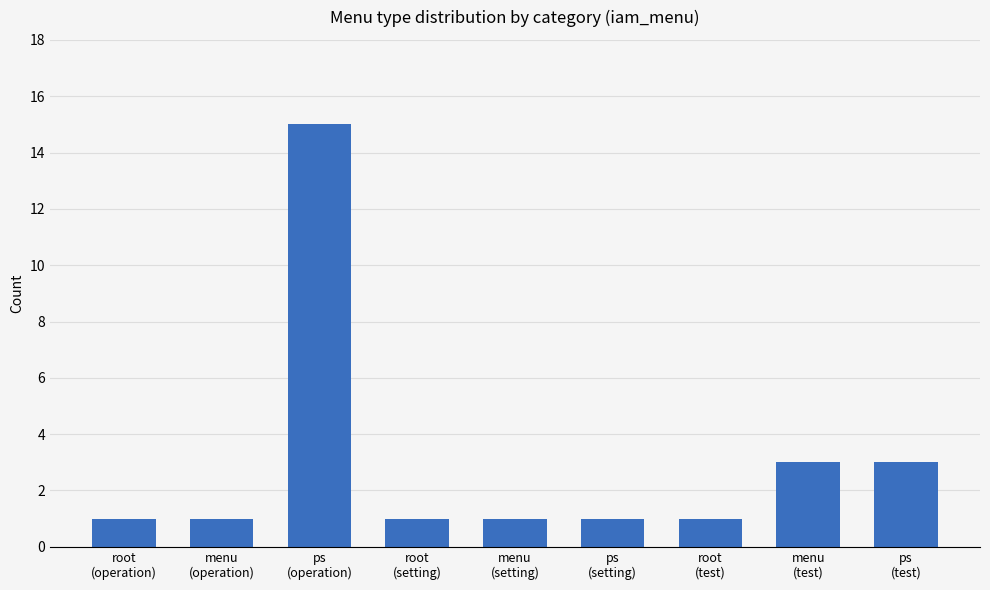

Which has a higher value, ps
(test) or root
(setting)?

ps
(test)